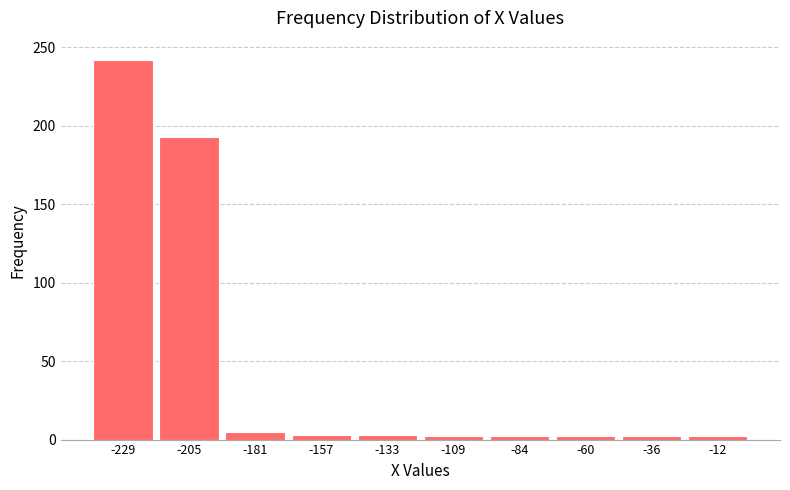

Reading left to right, list every bar in this chart as the range it spans on the x-axis followed by its height. Neither the bar edges nor the heights are printed on the chart, so give them approximately, as read against the axes.

-240 to -215: 240
-215 to -195: 195
-195 to -170: 5
-170 to -145: under 5
-145 to -120: under 5
-120 to -95: under 5
-95 to -70: under 5
-70 to -50: under 5
-50 to -25: under 5
-25 to 0: under 5